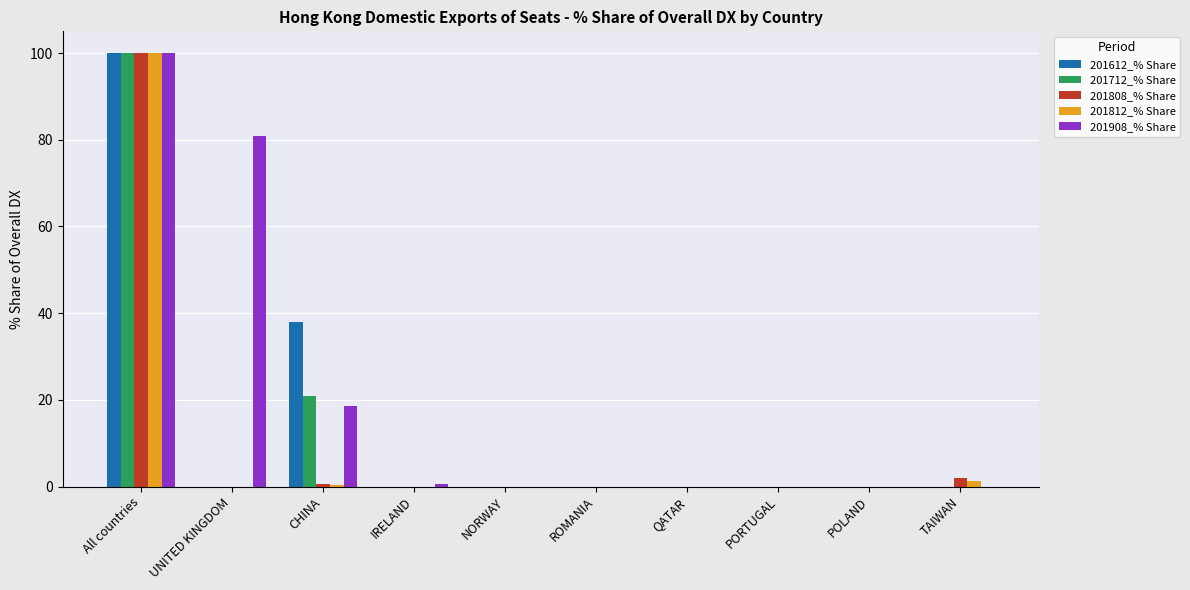

Is it true that 201812_% Share equals 0.0 at IRELAND?

True